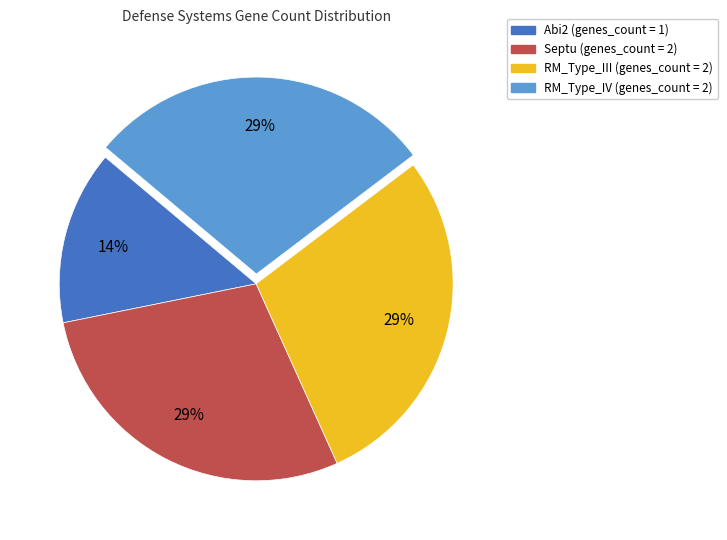

What is the ratio of the value at Abi2 to the value at RM_Type_III?

0.5